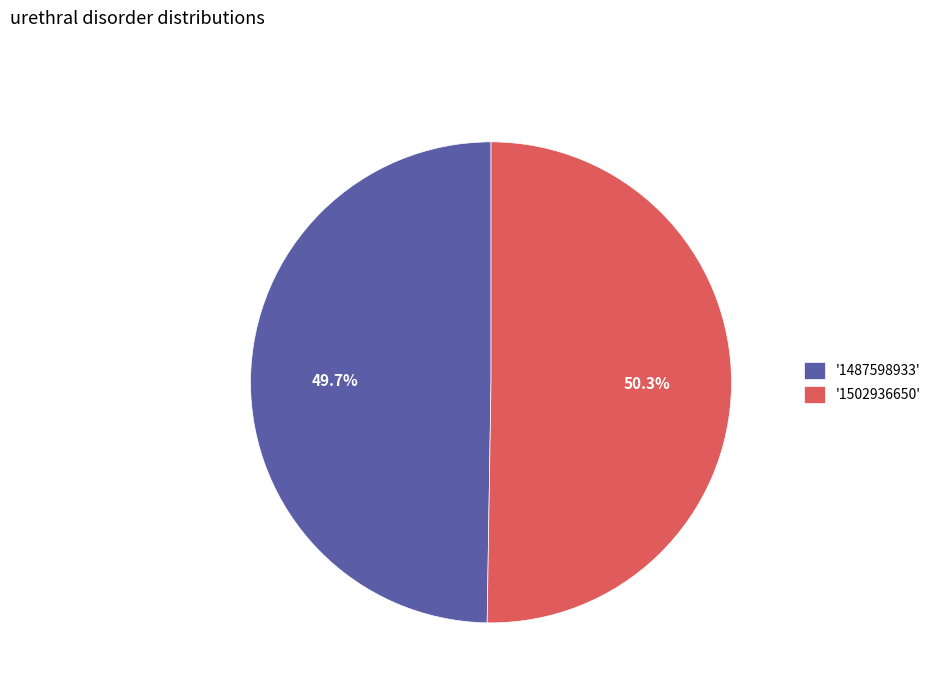

Is the sum of '1502936650' and '1487598933' greater than half?

Yes